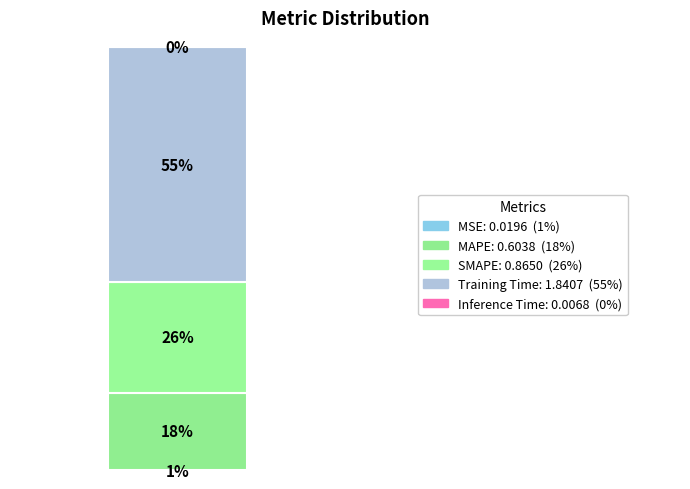

What percentage is the MSE slice, to the nearest percent?

1%